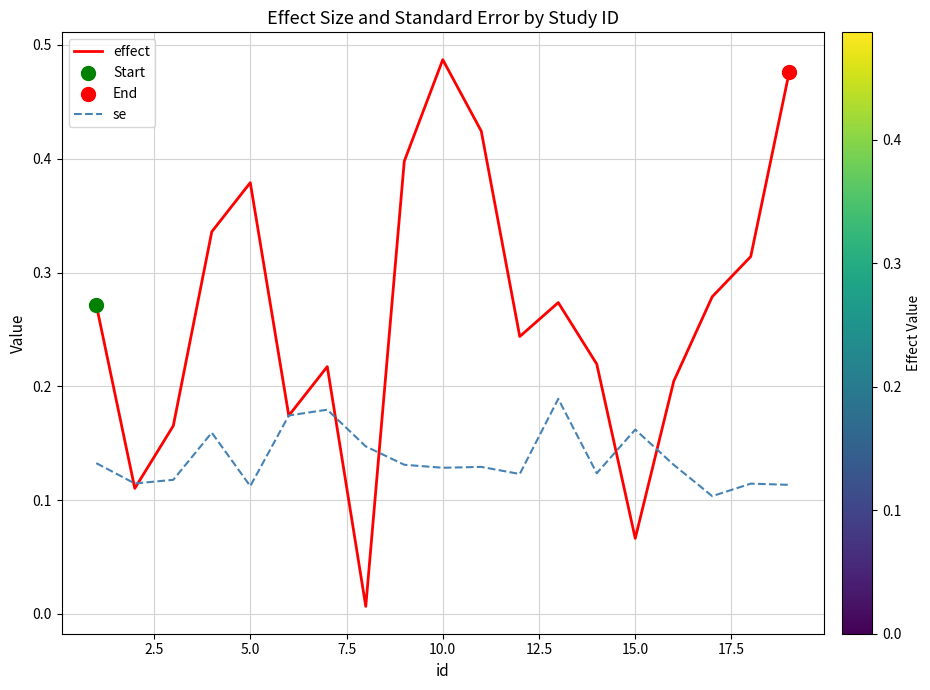

Which series has the widest spread of values?

effect